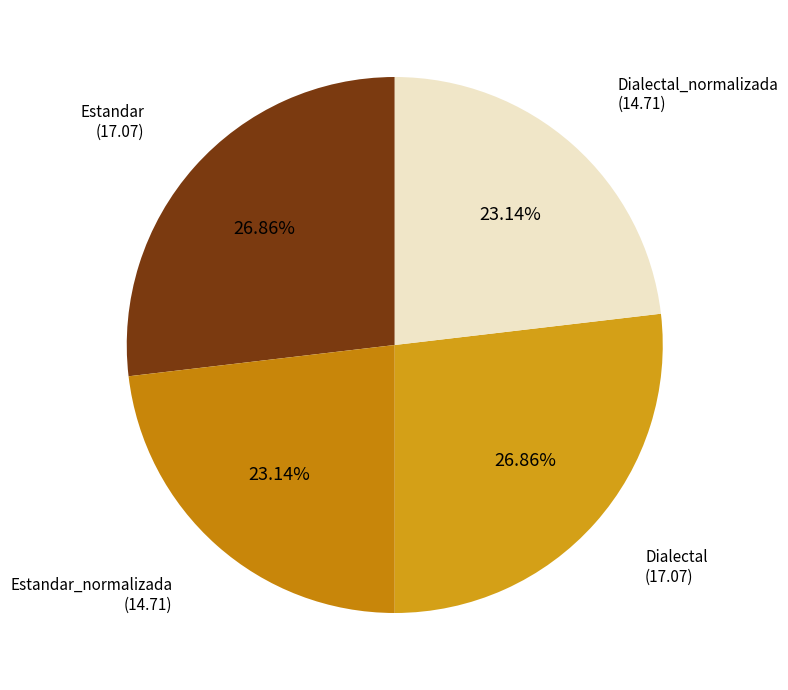

Is there a majority slice in this chart?

No